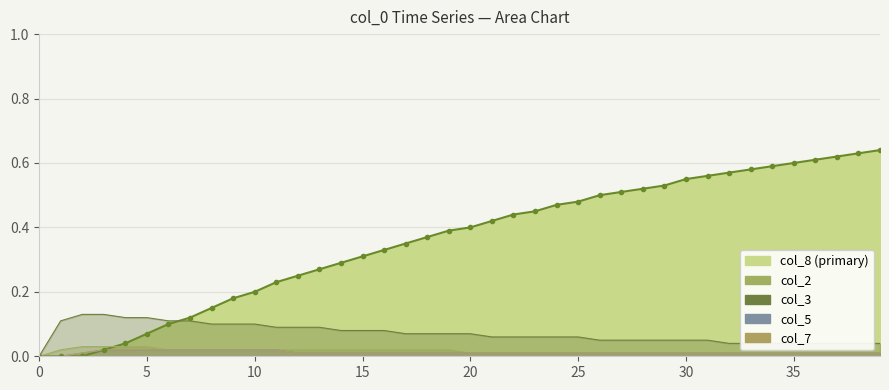

At 23, list the series in order from largest to smallest.

col_8, col_3, col_2, col_5, col_7